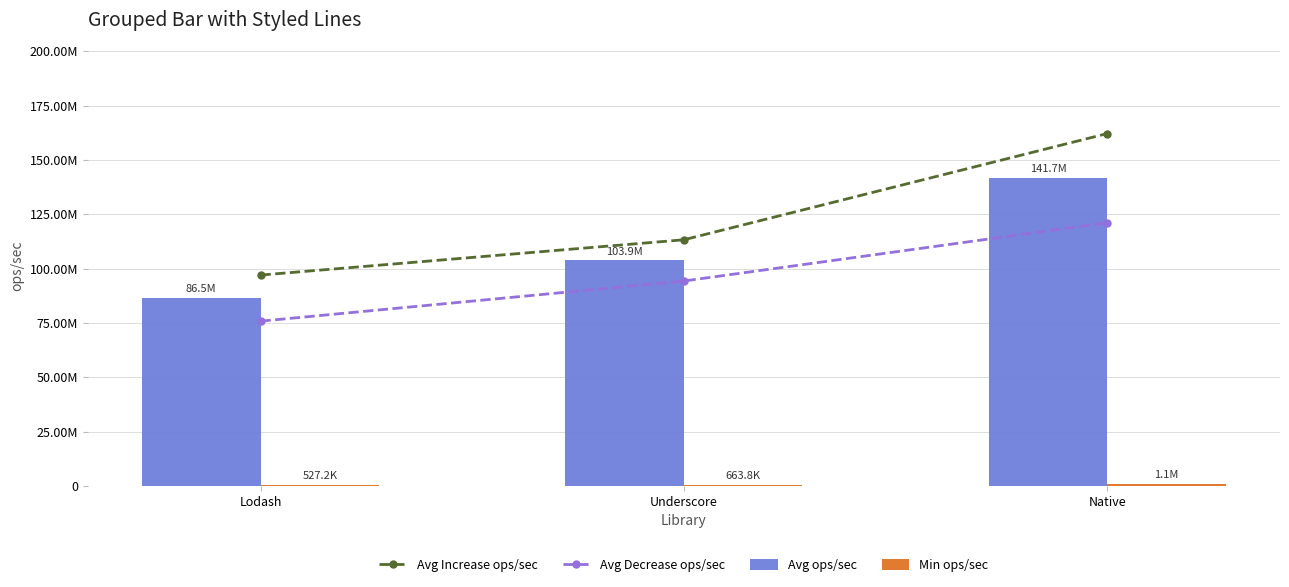

Is the value of Min ops/sec at Native greater than the value of Avg Increase ops/sec at Native?

No